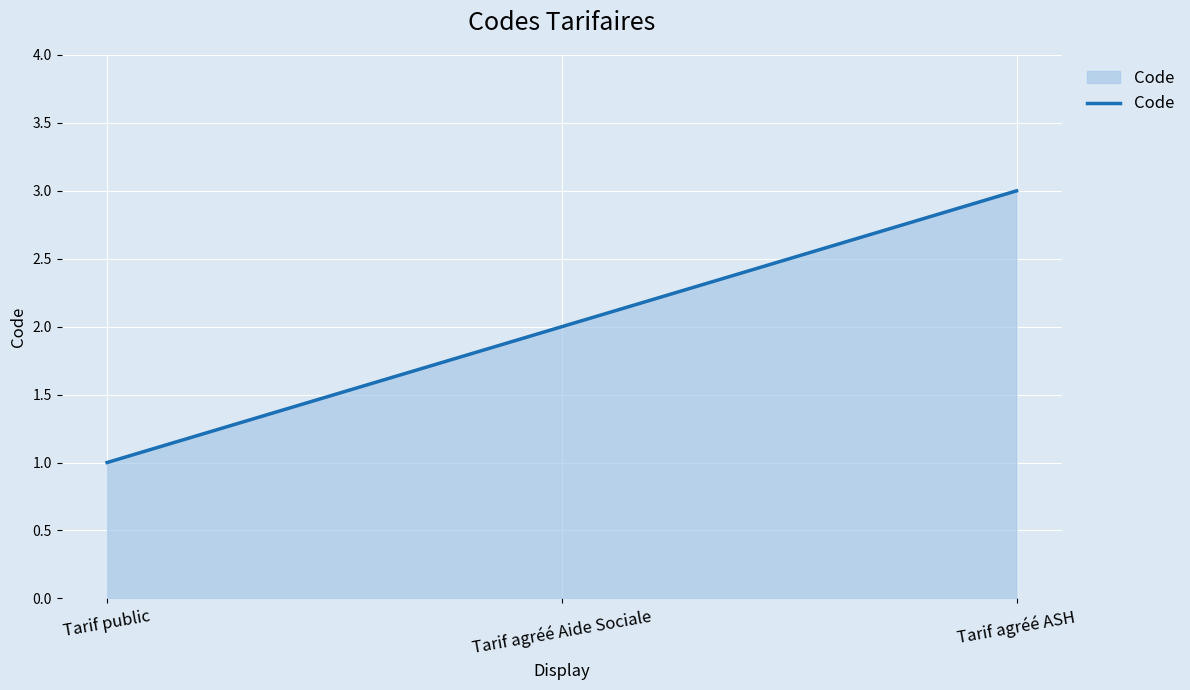

Between Tarif agréé Aide Sociale and Tarif public, which is larger?

Tarif agréé Aide Sociale